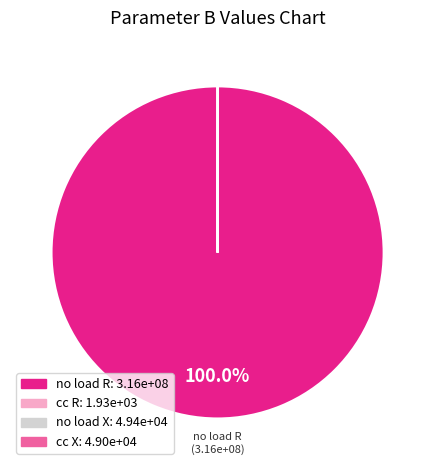

Is there a majority slice in this chart?

Yes